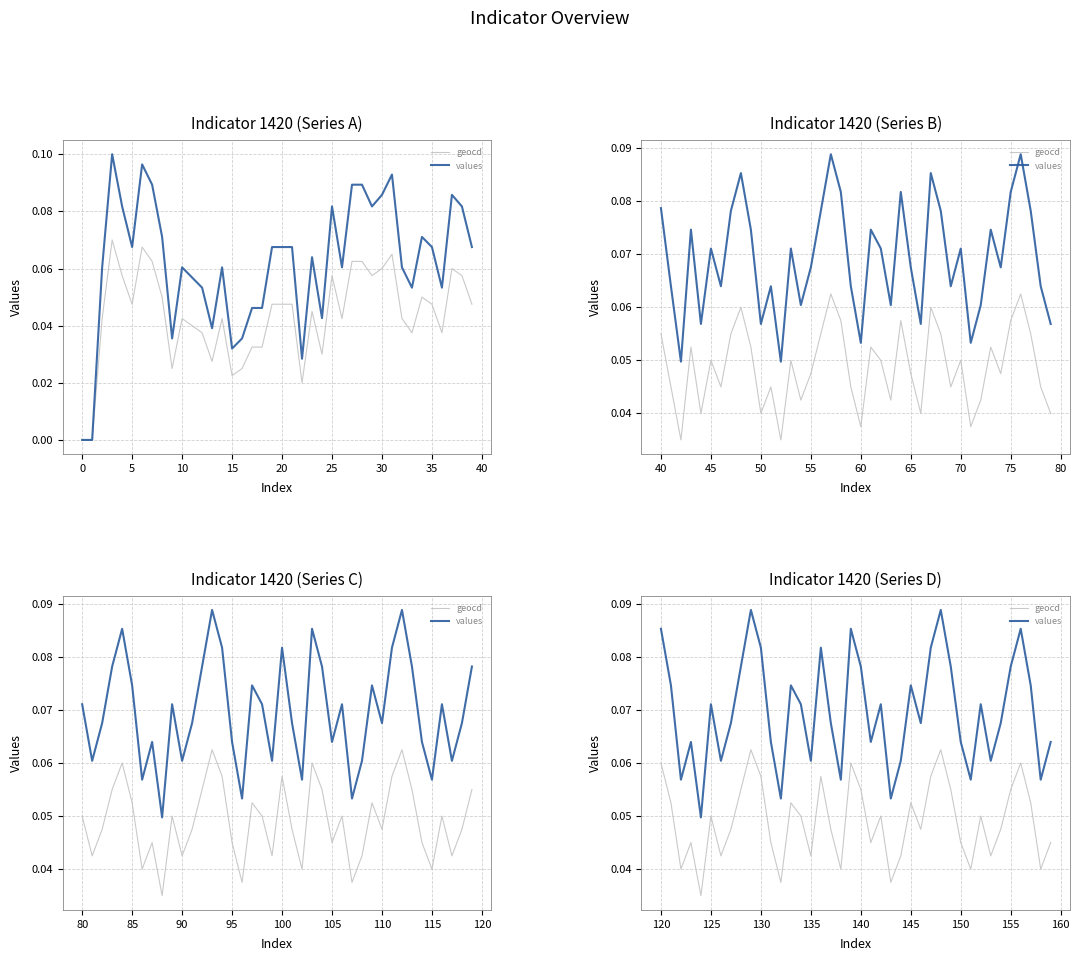

How many lines are shown in the chart?

2